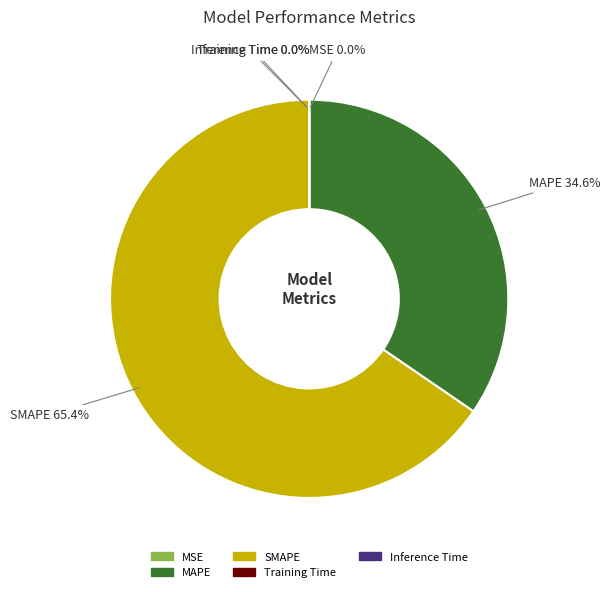

Is there any slice that represents more than half of the pie?

Yes